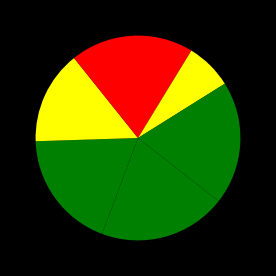

Count the number of slices in the pie.

7